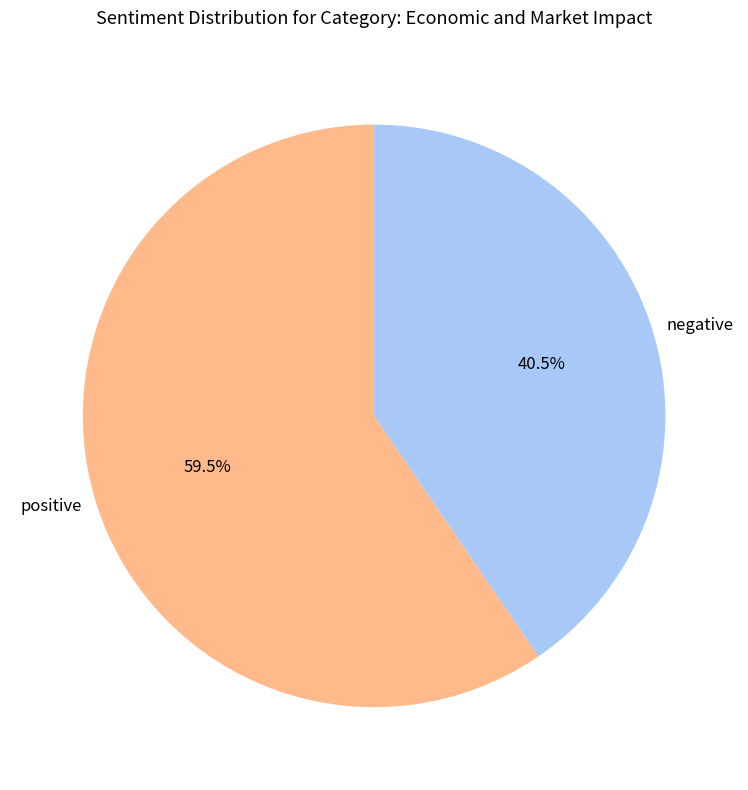

Does any single category account for the majority?

Yes